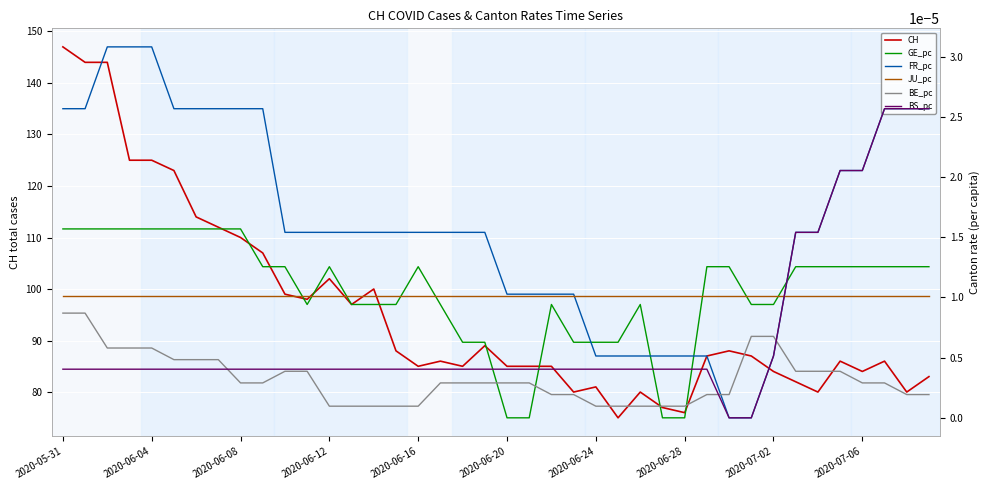

What position from the left is 2020-06-16?

17